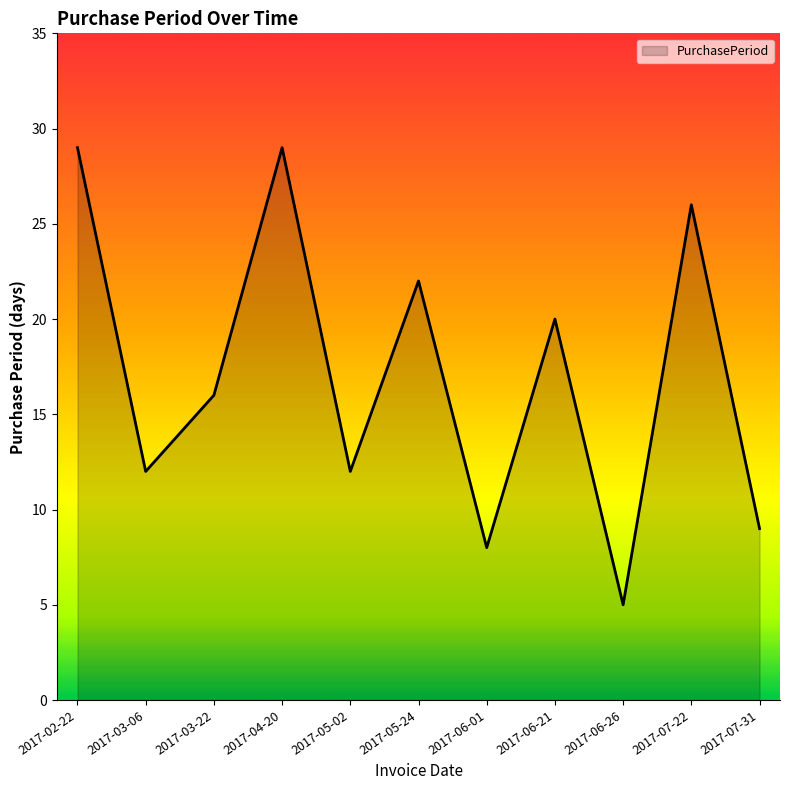

Is it true that the value at 2017-03-06 is 12?

True